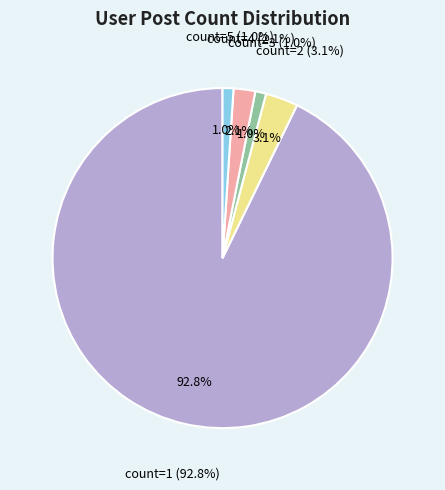

Is count=1 the majority of the pie?

Yes